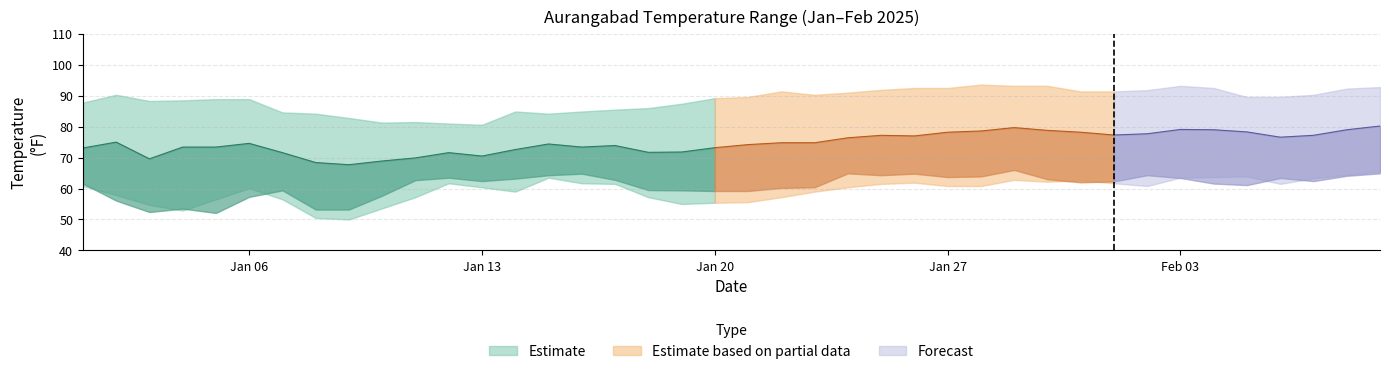

What is the label of the 28th point from the right?

2025-01-13